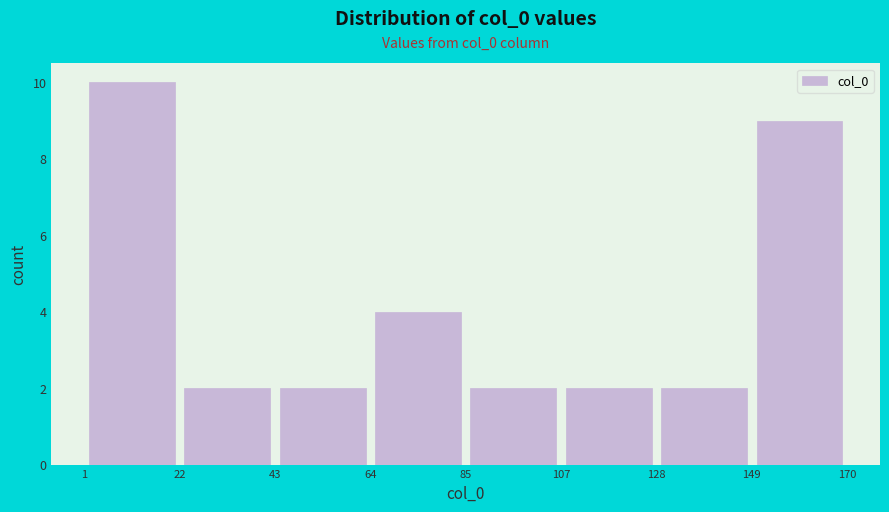

Over which range of the x-axis is the bar tallest?

1 to 22